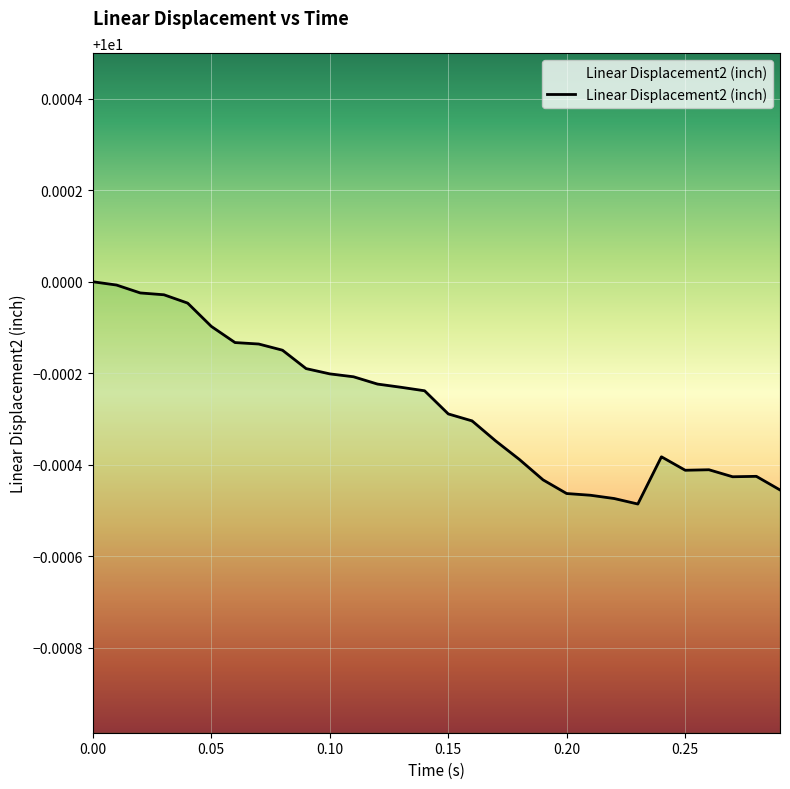

How many data points does each series have?

37